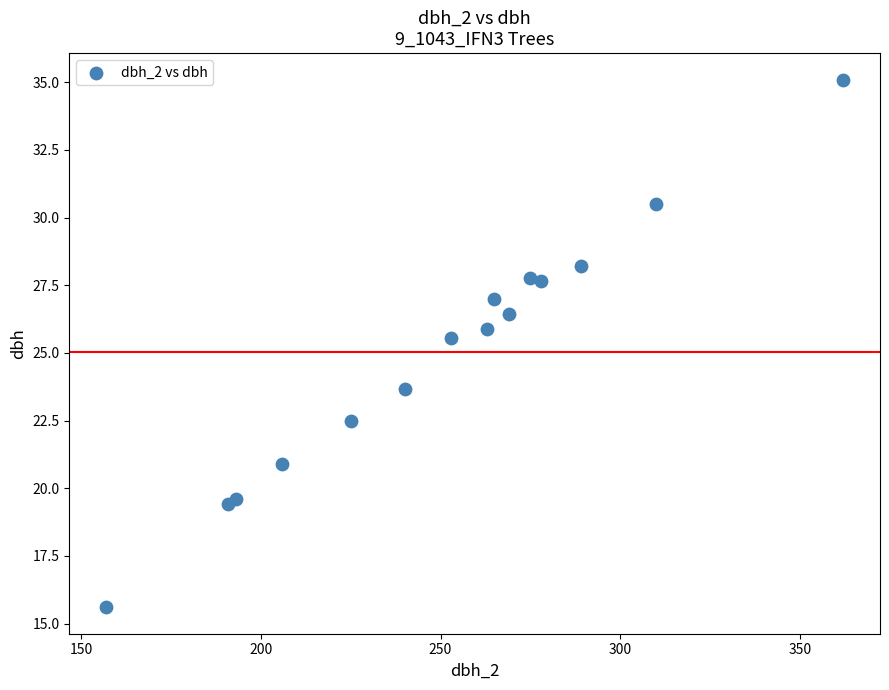

What Y value in the scatter plot is closest to 25?

25.6